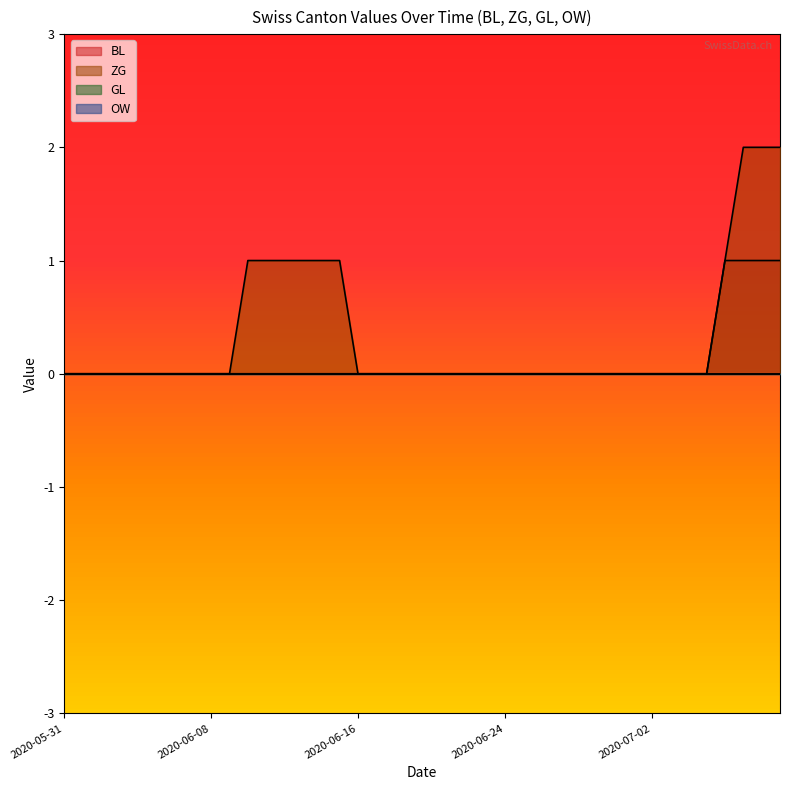

Which category has the highest value in the BL series?

2020-07-06